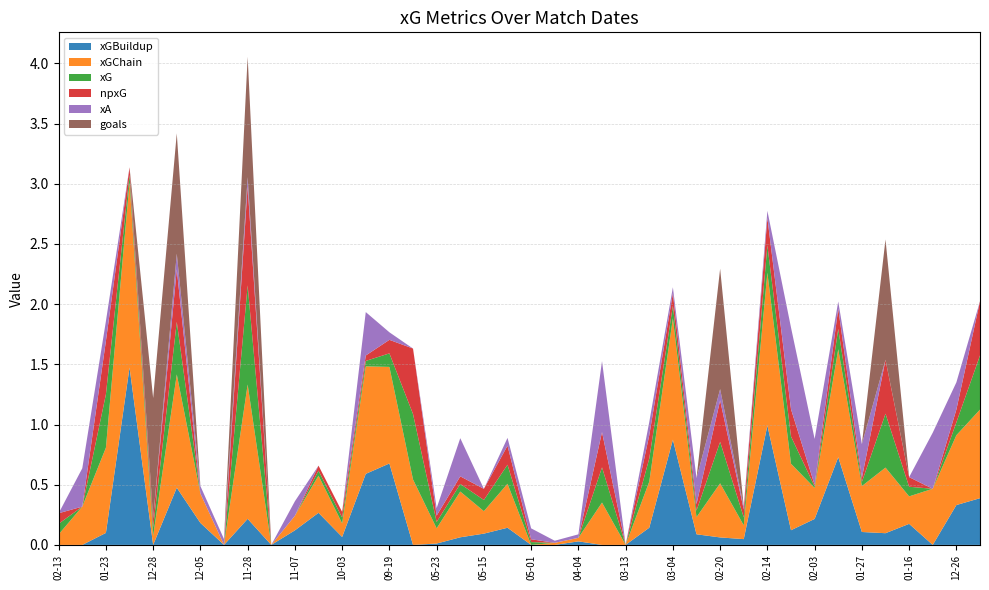

Reading left to right, list all the values displayed in this chart.

xGBuildup: 2022-02-13=0.0	2022-02-10=0.0	2022-01-23=0.1	2022-01-19=1.5	2021-12-28=0.0	2021-12-26=0.5	2021-12-05=0.2	2021-12-01=0.0	2021-11-28=0.2	2021-11-20=0.0	2021-11-07=0.1	2021-10-30=0.3	2021-10-03=0.1	2021-09-25=0.6	2021-09-19=0.7	2021-09-11=0.0	2021-05-23=0.0	2021-05-18=0.1	2021-05-15=0.1	2021-05-10=0.1	2021-05-01=0.0	2021-04-18=0.0	2021-04-04=0.0	2021-03-19=0.0	2021-03-13=0.0	2021-03-07=0.1	2021-03-04=0.9	2021-02-28=0.1	2021-02-20=0.1	2021-02-17=0.0	2021-02-14=1.0	2021-02-06=0.1	2021-02-03=0.2	2021-01-30=0.7	2021-01-27=0.1	2021-01-20=0.1	2021-01-16=0.2	2021-01-13=0.0	2020-12-26=0.3	2020-12-19=0.4
xGChain: 2022-02-13=0.1	2022-02-10=0.3	2022-01-23=0.7	2022-01-19=1.5	2021-12-28=0.1	2021-12-26=0.9	2021-12-05=0.2	2021-12-01=0.0	2021-11-28=1.1	2021-11-20=0.0	2021-11-07=0.1	2021-10-30=0.3	2021-10-03=0.1	2021-09-25=0.9	2021-09-19=0.8	2021-09-11=0.5	2021-05-23=0.1	2021-05-18=0.4	2021-05-15=0.2	2021-05-10=0.4	2021-05-01=0.0	2021-04-18=0.0	2021-04-04=0.0	2021-03-19=0.4	2021-03-13=0.0	2021-03-07=0.4	2021-03-04=1.0	2021-02-28=0.1	2021-02-20=0.4	2021-02-17=0.1	2021-02-14=1.3	2021-02-06=0.6	2021-02-03=0.3	2021-01-30=0.9	2021-01-27=0.4	2021-01-20=0.5	2021-01-16=0.2	2021-01-13=0.5	2020-12-26=0.6	2020-12-19=0.7
xG: 2022-02-13=0.1	2022-02-10=0.0	2022-01-23=0.4	2022-01-19=0.1	2021-12-28=0.1	2021-12-26=0.4	2021-12-05=0.0	2021-12-01=0.0	2021-11-28=0.8	2021-11-20=0.0	2021-11-07=0.0	2021-10-30=0.0	2021-10-03=0.0	2021-09-25=0.0	2021-09-19=0.1	2021-09-11=0.5	2021-05-23=0.1	2021-05-18=0.1	2021-05-15=0.1	2021-05-10=0.2	2021-05-01=0.0	2021-04-18=0.0	2021-04-04=0.0	2021-03-19=0.3	2021-03-13=0.0	2021-03-07=0.2	2021-03-04=0.1	2021-02-28=0.1	2021-02-20=0.3	2021-02-17=0.1	2021-02-14=0.2	2021-02-06=0.2	2021-02-03=0.0	2021-01-30=0.2	2021-01-27=0.0	2021-01-20=0.4	2021-01-16=0.1	2021-01-13=0.0	2020-12-26=0.1	2020-12-19=0.5
npxG: 2022-02-13=0.1	2022-02-10=0.0	2022-01-23=0.4	2022-01-19=0.1	2021-12-28=0.1	2021-12-26=0.4	2021-12-05=0.0	2021-12-01=0.0	2021-11-28=0.8	2021-11-20=0.0	2021-11-07=0.0	2021-10-30=0.0	2021-10-03=0.0	2021-09-25=0.0	2021-09-19=0.1	2021-09-11=0.5	2021-05-23=0.1	2021-05-18=0.1	2021-05-15=0.1	2021-05-10=0.2	2021-05-01=0.0	2021-04-18=0.0	2021-04-04=0.0	2021-03-19=0.3	2021-03-13=0.0	2021-03-07=0.2	2021-03-04=0.1	2021-02-28=0.1	2021-02-20=0.3	2021-02-17=0.1	2021-02-14=0.2	2021-02-06=0.2	2021-02-03=0.0	2021-01-30=0.2	2021-01-27=0.0	2021-01-20=0.4	2021-01-16=0.1	2021-01-13=0.0	2020-12-26=0.1	2020-12-19=0.5
xA: 2022-02-13=0.0	2022-02-10=0.3	2022-01-23=0.2	2022-01-19=0.0	2021-12-28=0.0	2021-12-26=0.1	2021-12-05=0.1	2021-12-01=0.0	2021-11-28=0.1	2021-11-20=0.0	2021-11-07=0.1	2021-10-30=0.0	2021-10-03=0.0	2021-09-25=0.4	2021-09-19=0.1	2021-09-11=0.0	2021-05-23=0.1	2021-05-18=0.3	2021-05-15=0.0	2021-05-10=0.1	2021-05-01=0.1	2021-04-18=0.0	2021-04-04=0.0	2021-03-19=0.6	2021-03-13=0.0	2021-03-07=0.1	2021-03-04=0.0	2021-02-28=0.2	2021-02-20=0.1	2021-02-17=0.0	2021-02-14=0.1	2021-02-06=0.7	2021-02-03=0.4	2021-01-30=0.1	2021-01-27=0.3	2021-01-20=0.0	2021-01-16=0.0	2021-01-13=0.5	2020-12-26=0.2	2020-12-19=0.0
goals: 2022-02-13=0.0	2022-02-10=0.0	2022-01-23=0.0	2022-01-19=0.0	2021-12-28=1.0	2021-12-26=1.0	2021-12-05=0.0	2021-12-01=0.0	2021-11-28=1.0	2021-11-20=0.0	2021-11-07=0.0	2021-10-30=0.0	2021-10-03=0.0	2021-09-25=0.0	2021-09-19=0.0	2021-09-11=0.0	2021-05-23=0.0	2021-05-18=0.0	2021-05-15=0.0	2021-05-10=0.0	2021-05-01=0.0	2021-04-18=0.0	2021-04-04=0.0	2021-03-19=0.0	2021-03-13=0.0	2021-03-07=0.0	2021-03-04=0.0	2021-02-28=0.0	2021-02-20=1.0	2021-02-17=0.0	2021-02-14=0.0	2021-02-06=0.0	2021-02-03=0.0	2021-01-30=0.0	2021-01-27=0.0	2021-01-20=1.0	2021-01-16=0.0	2021-01-13=0.0	2020-12-26=0.0	2020-12-19=0.0